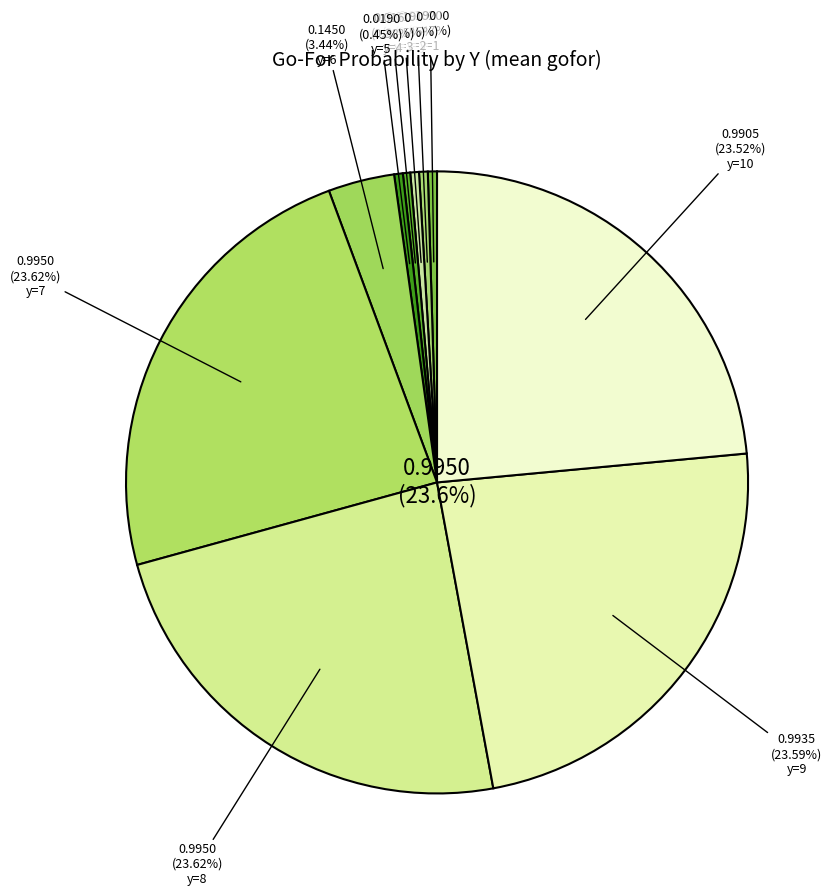

To the nearest percent, what percentage of the pie is y=9?

24%